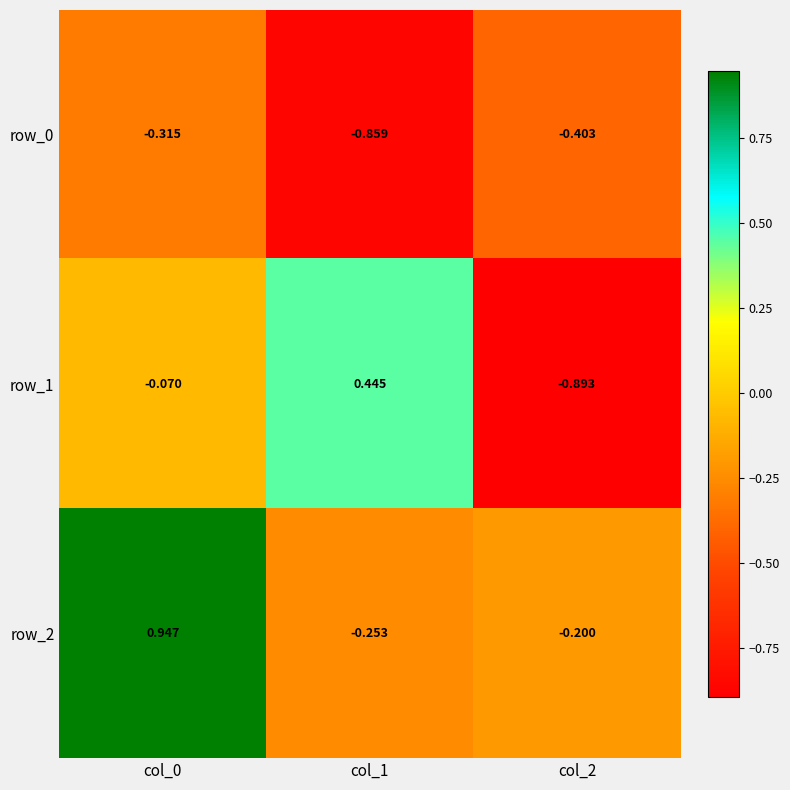

What is the sum of all row_1 values?

-0.5